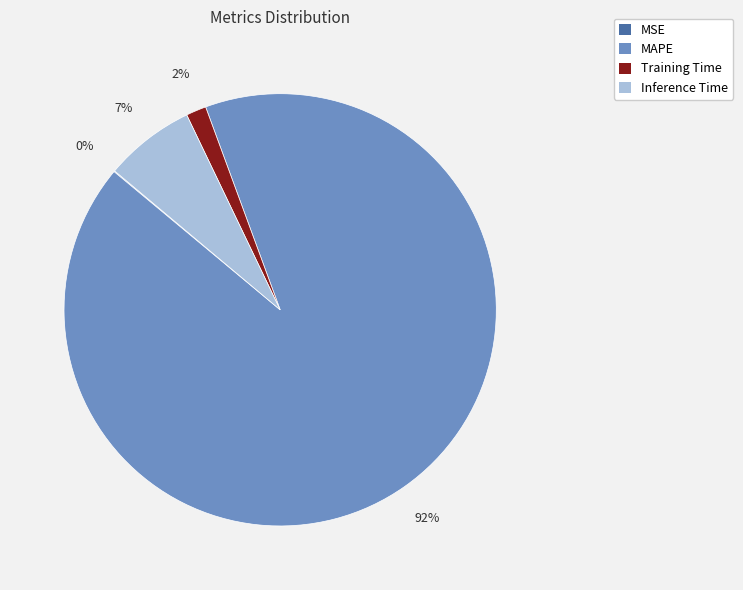

Does any single category account for the majority?

Yes